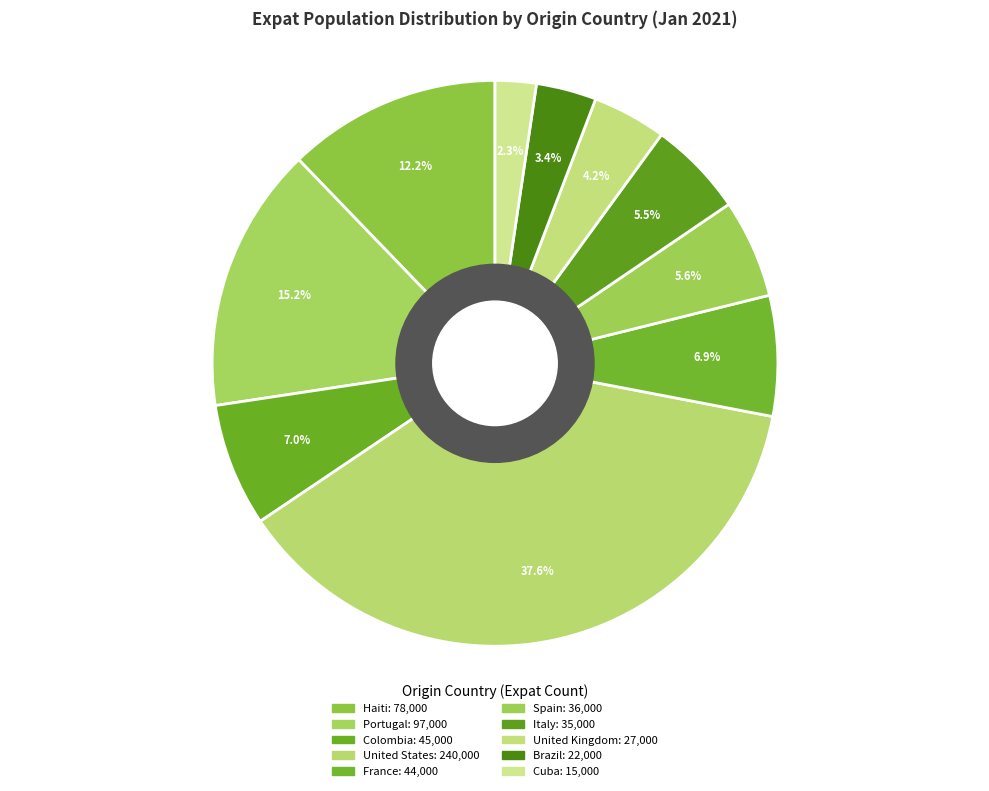

How many segments does this pie chart have?

10